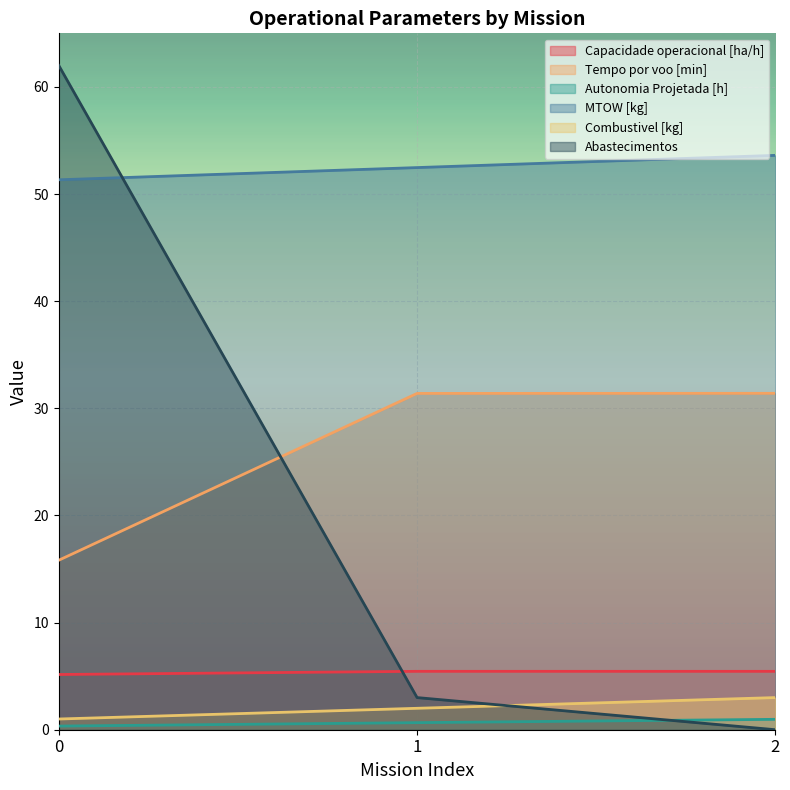

Count the number of categories in the chart.

3